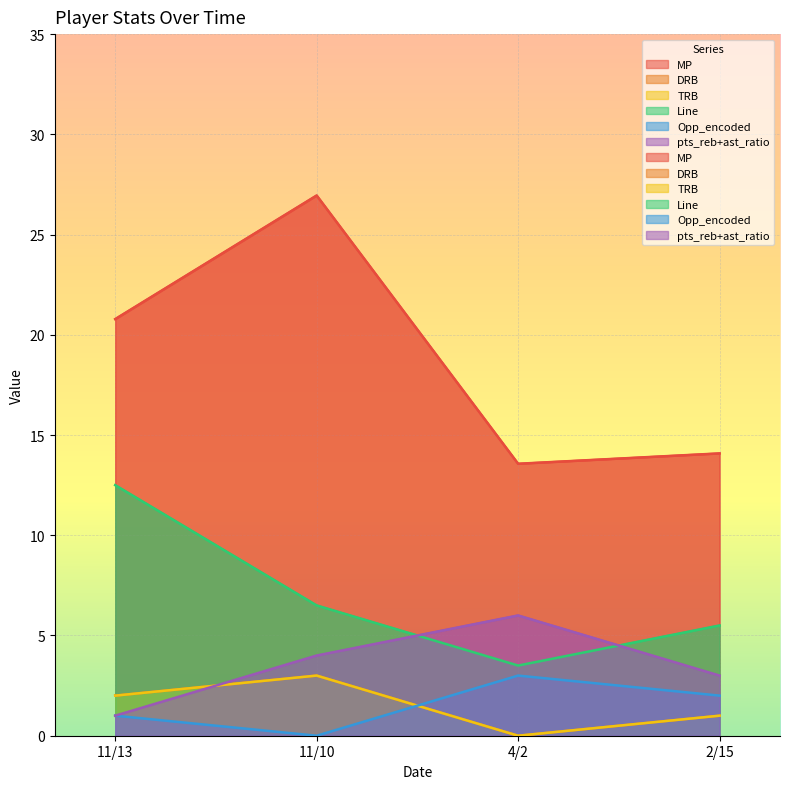

Reading left to right, list all the values displayed in this chart.

MP: 11/13=20.8	11/10=26.9	4/2=13.6	2/15=14.1
DRB: 11/13=2.0	11/10=3.0	4/2=0.0	2/15=1.0
TRB: 11/13=2.0	11/10=3.0	4/2=0.0	2/15=1.0
Line: 11/13=12.5	11/10=6.5	4/2=3.5	2/15=5.5
Opp_encoded: 11/13=1.0	11/10=0.0	4/2=3.0	2/15=2.0
pts_reb+ast_ratio: 11/13=1.0	11/10=4.0	4/2=6.0	2/15=3.0